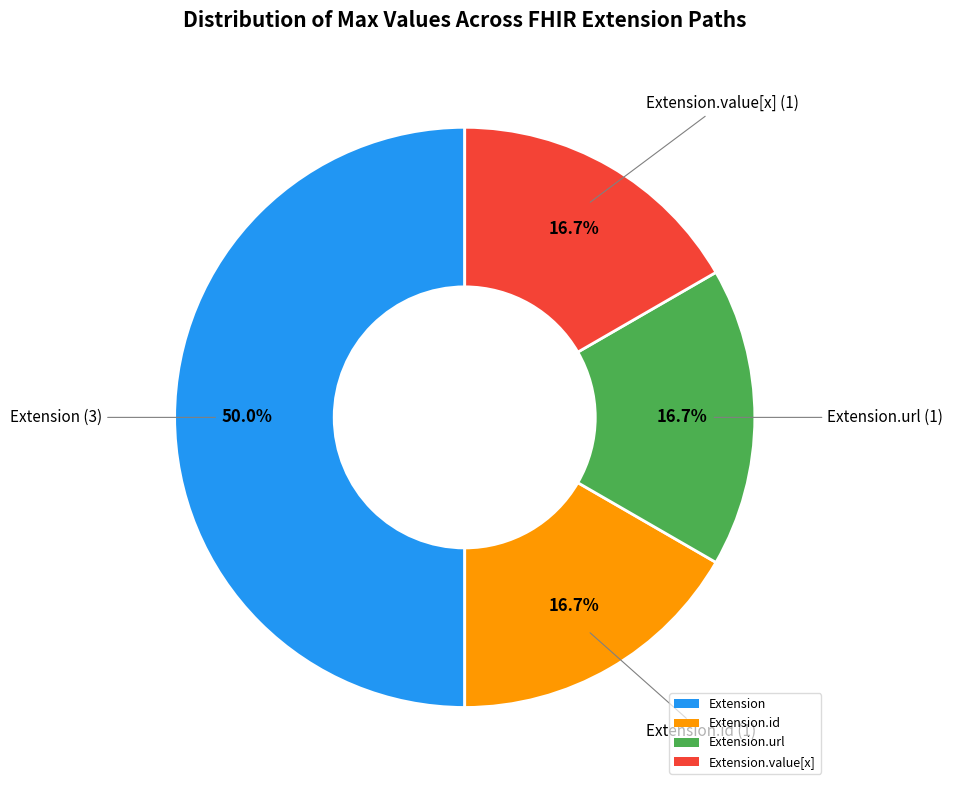

To the nearest percent, what is the difference between the largest and smallest slice percentages?

33%